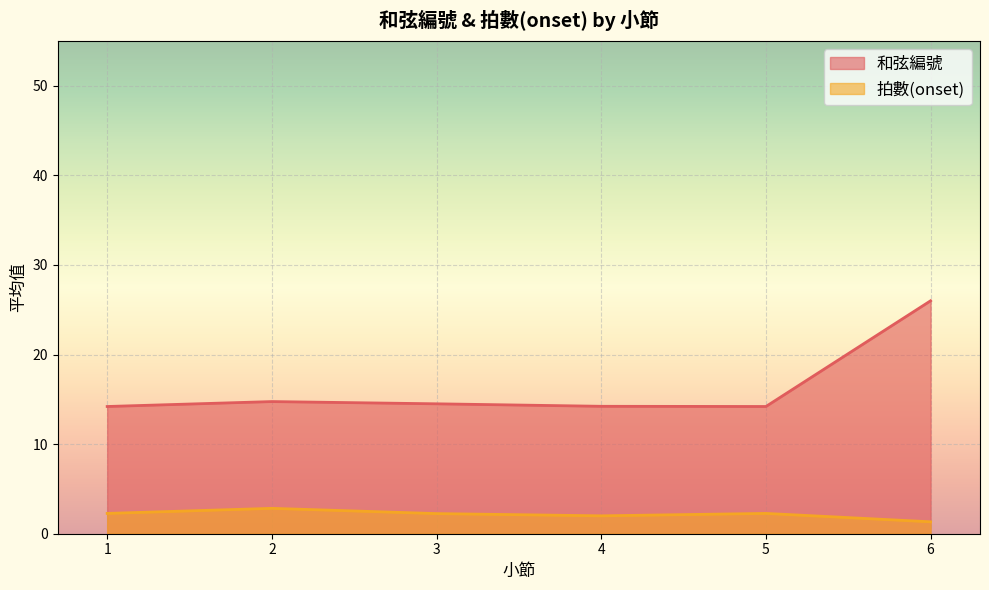

How many categories are shown in the chart?

6